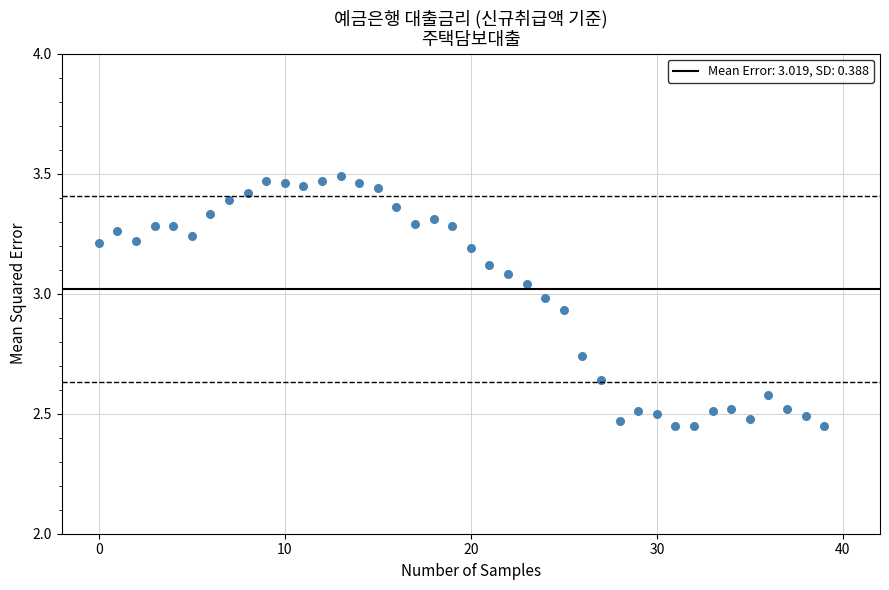

What is the range of Y values (max minus min)?

1.0